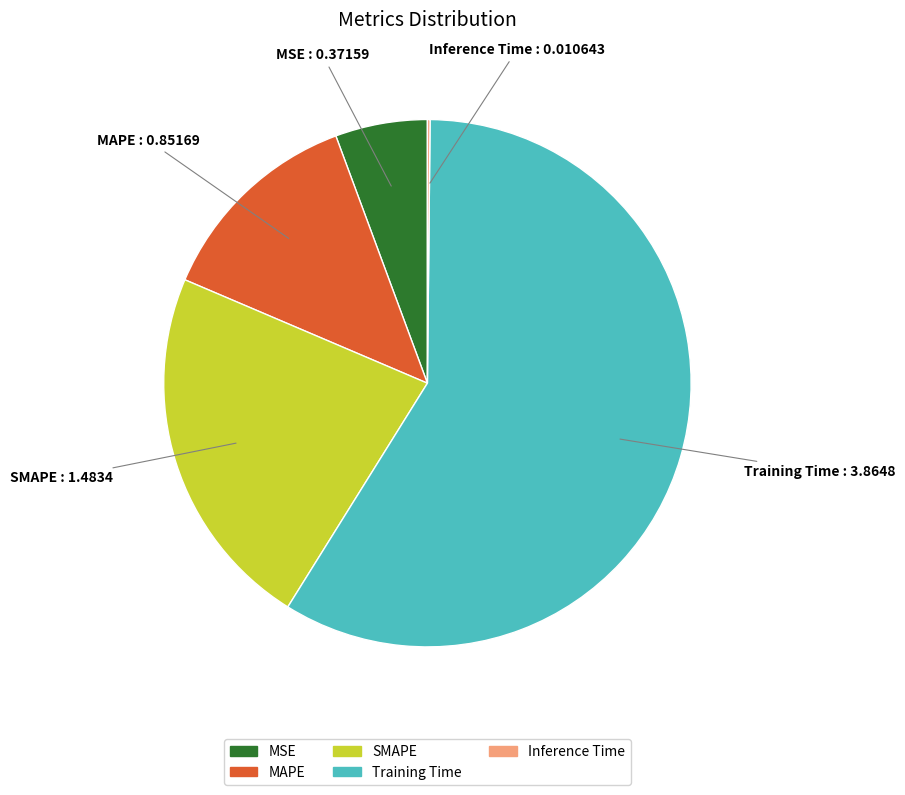

What is the majority slice?

Training Time